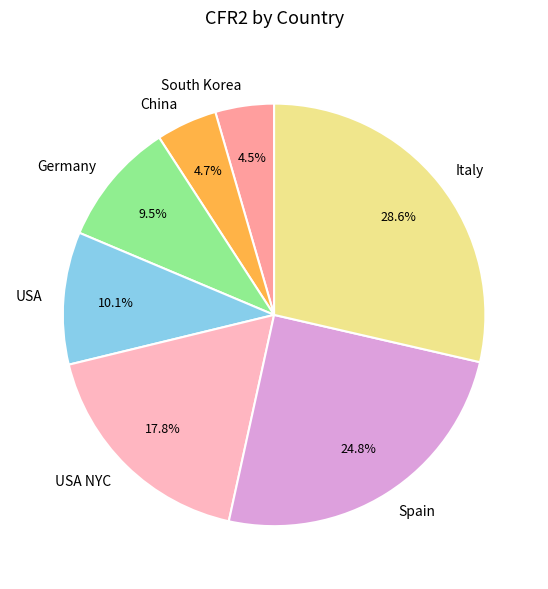

How much of the chart is everything except USA NYC?

82.2%